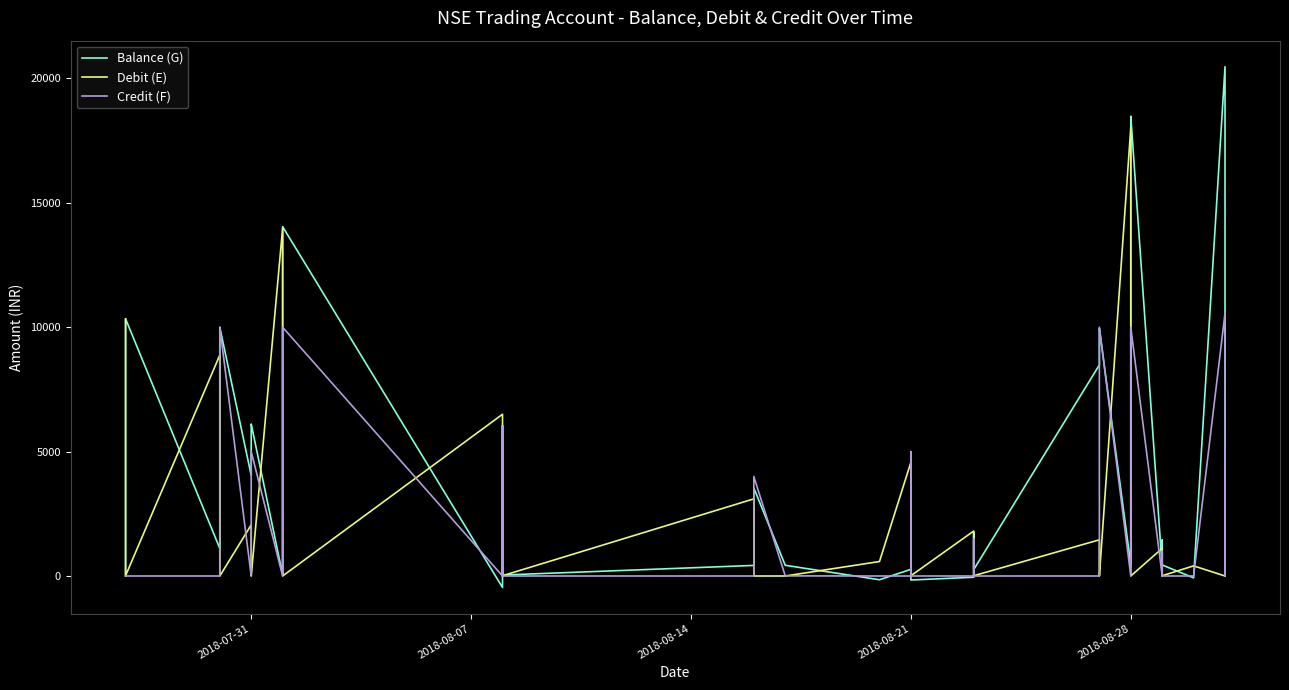

In Balance (G), how many points are lower than both neighbors (excluding endpoints)?

12